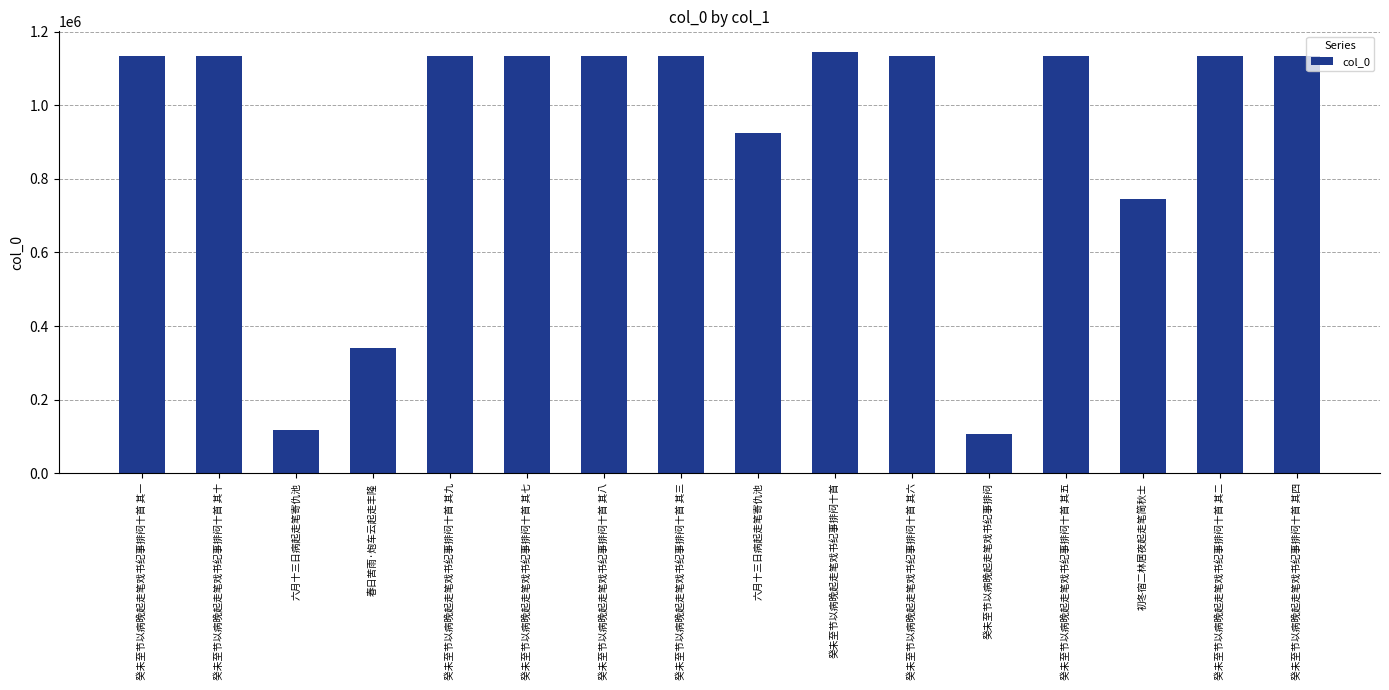

True or false: the data shows 118310 at 六月十三日病起走笔寄仇池.

True